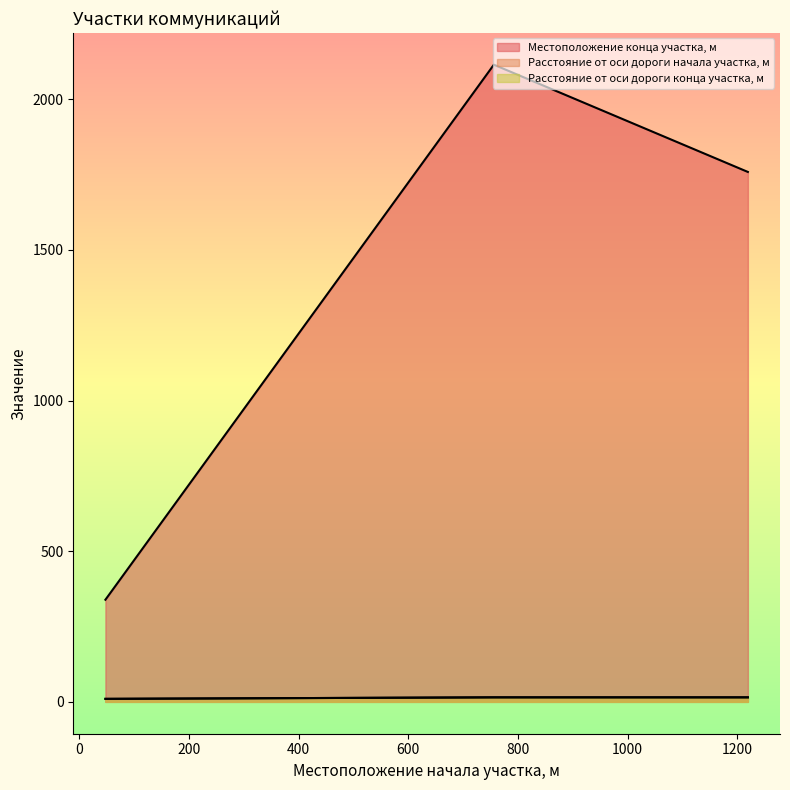

Reading left to right, extract all data points from this chart.

Местоположение конца участка, м: 339	2115	1759
Расстояние от оси дороги начала участка, м: 10	15	15
Расстояние от оси дороги конца участка, м: 10	15	15